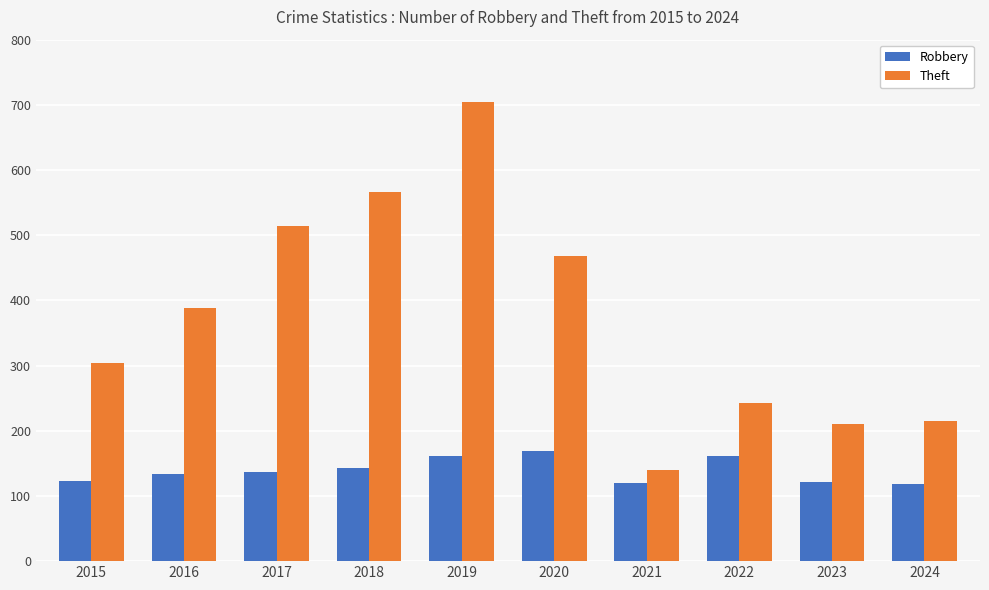

Is it true that Robbery equals 103 at 2022?

False